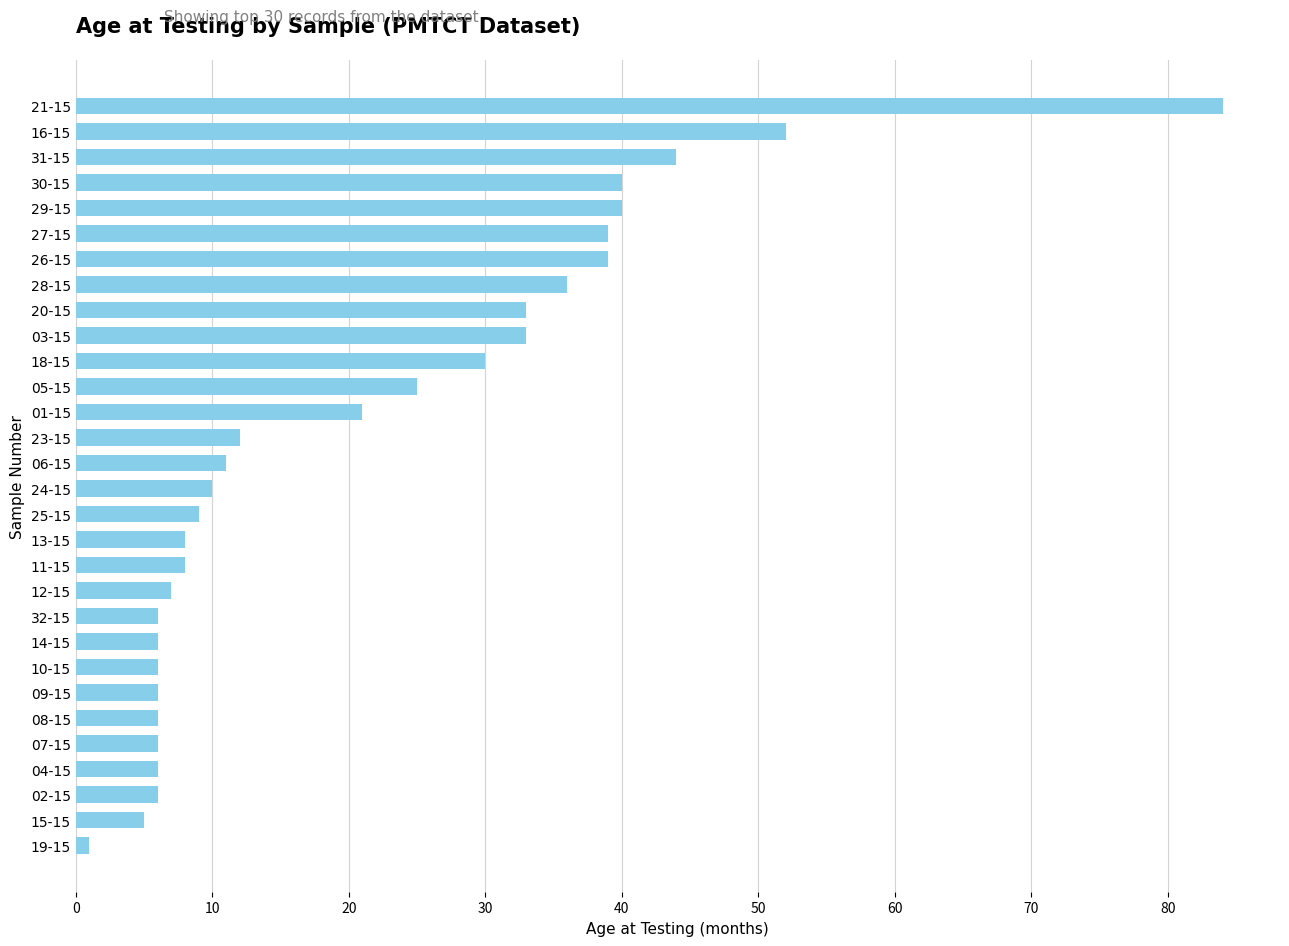

Is it true that the value at 13-15 is 8?

True